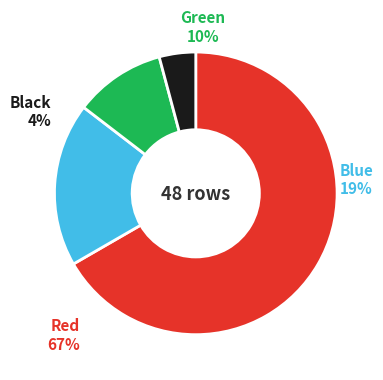

How many segments does this pie chart have?

4